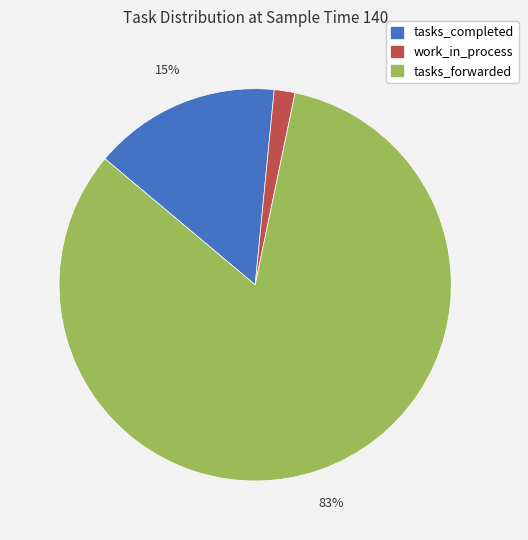

Rank the categories by value from lowest to highest.

work_in_process, tasks_completed, tasks_forwarded